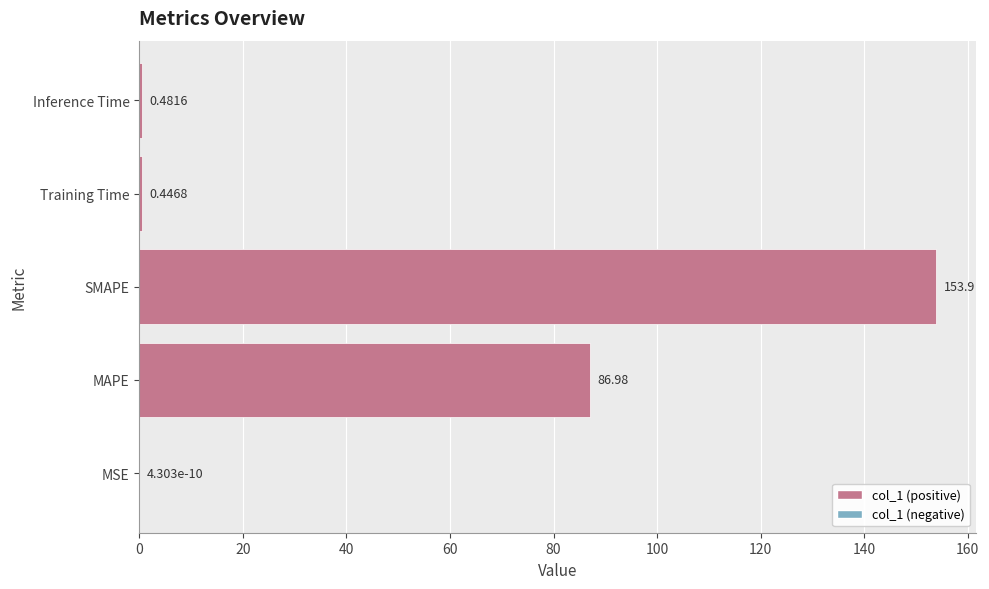

What is the change in value from MSE to Training Time?

+0.4